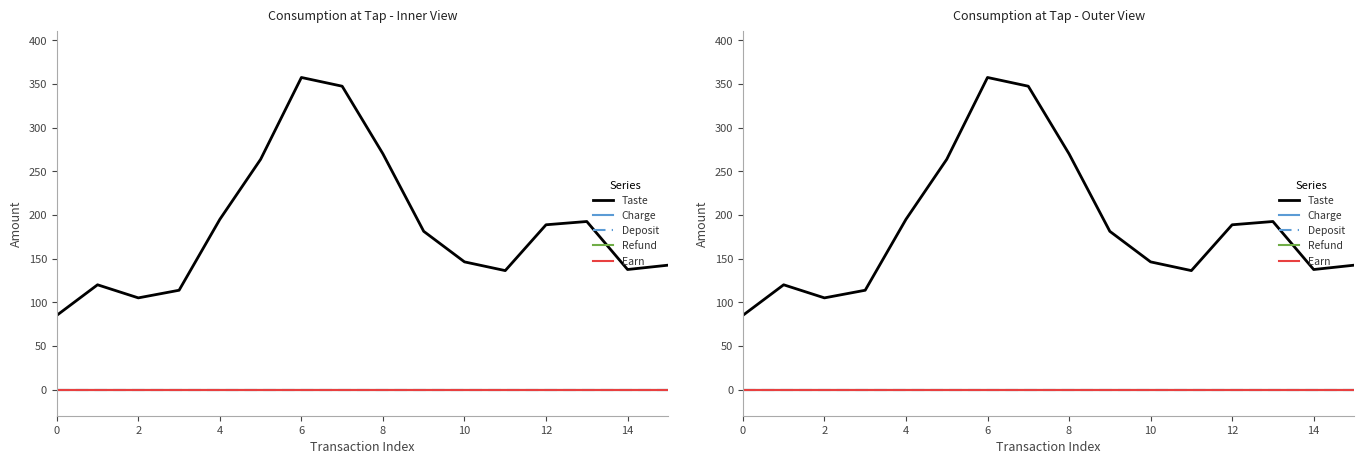

Reading left to right, extract all data points from this chart.

Taste: 85.0	120.0	105.0	113.8	195.0	263.8	357.5	347.5	270.0	181.2	146.2	136.2	188.8	192.5	137.5	142.5
Charge: 0.0	0.0	0.0	0.0	0.0	0.0	0.0	0.0	0.0	0.0	0.0	0.0	0.0	0.0	0.0	0.0
Deposit: 0.0	0.0	0.0	0.0	0.0	0.0	0.0	0.0	0.0	0.0	0.0	0.0	0.0	0.0	0.0	0.0
Refund: 0.0	0.0	0.0	0.0	0.0	0.0	0.0	0.0	0.0	0.0	0.0	0.0	0.0	0.0	0.0	0.0
Earn: 0.0	0.0	0.0	0.0	0.0	0.0	0.0	0.0	0.0	0.0	0.0	0.0	0.0	0.0	0.0	0.0